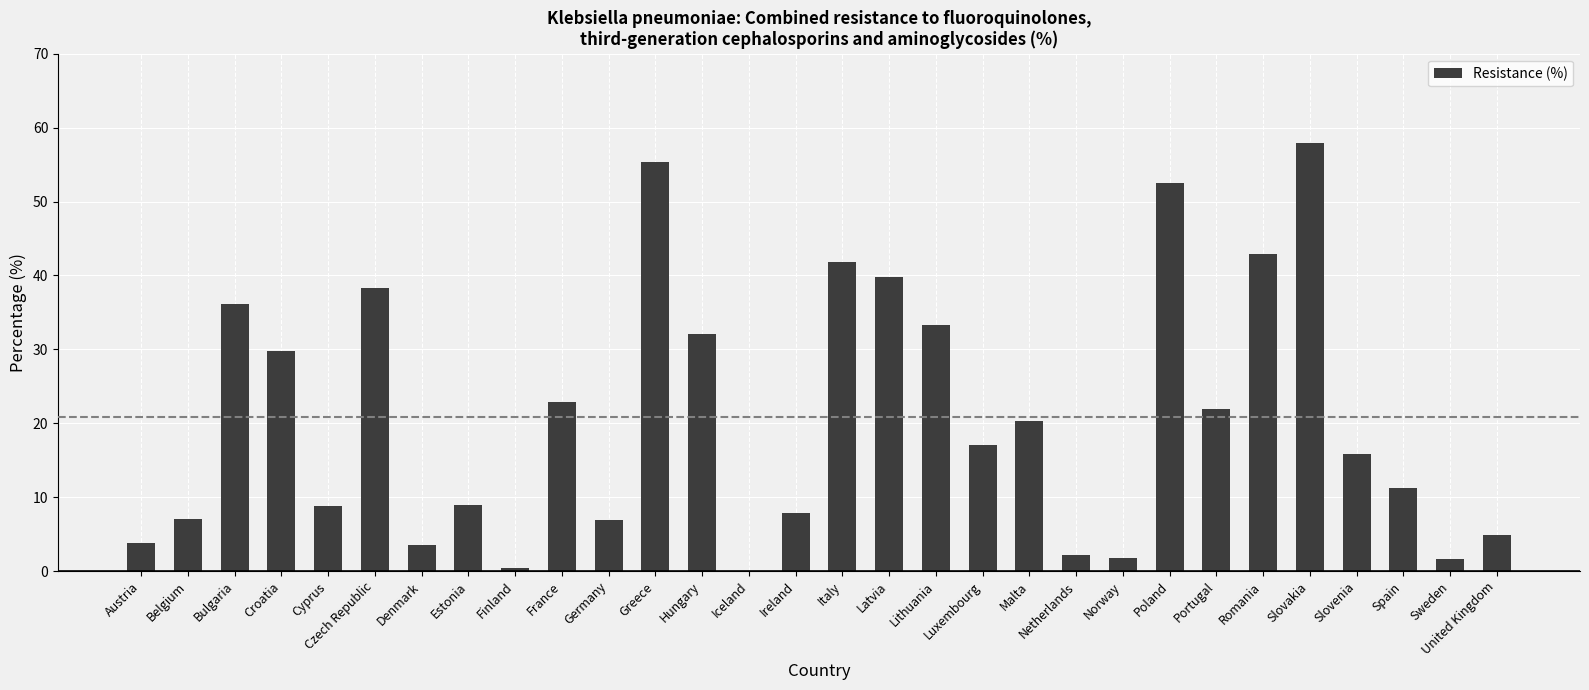

What is the sum of the values at Bulgaria and Czech Republic?

74.5